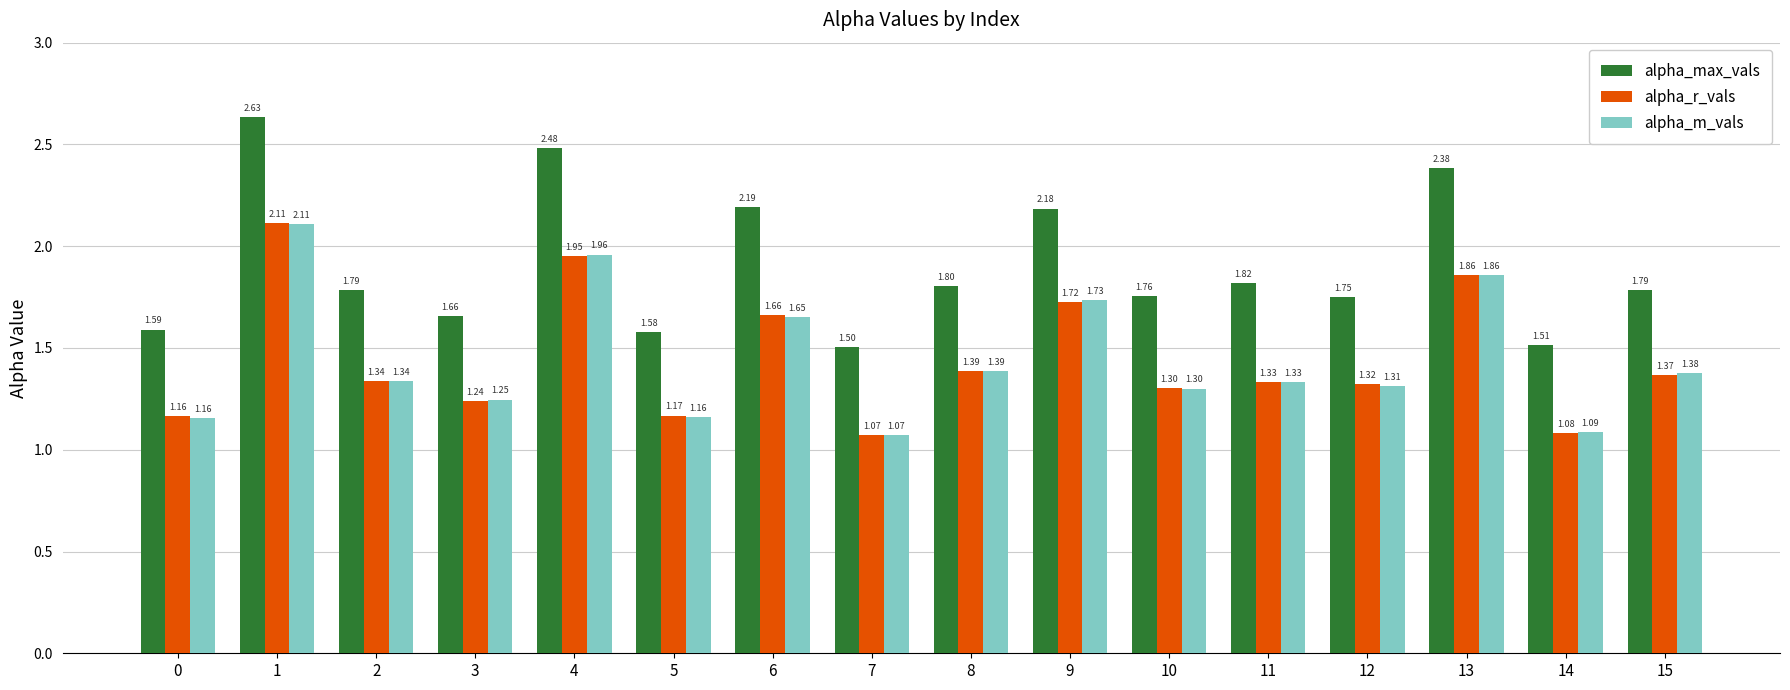

Which series has the largest range (max minus min)?

alpha_max_vals